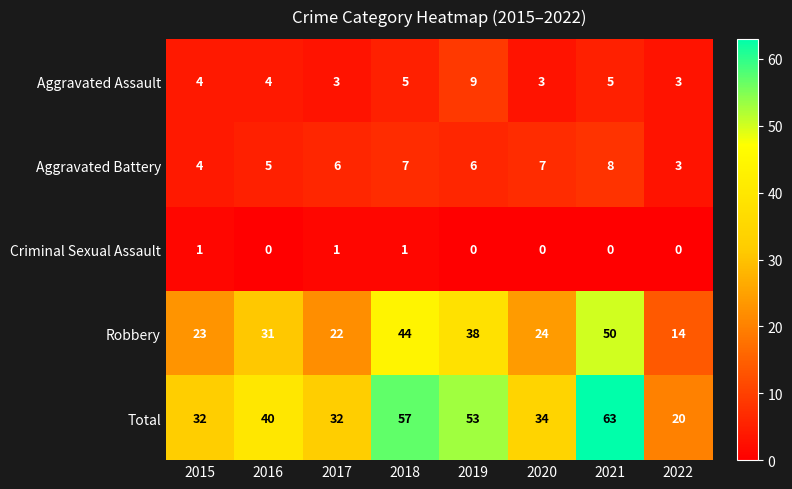

Which category has the highest value across all series?

2021